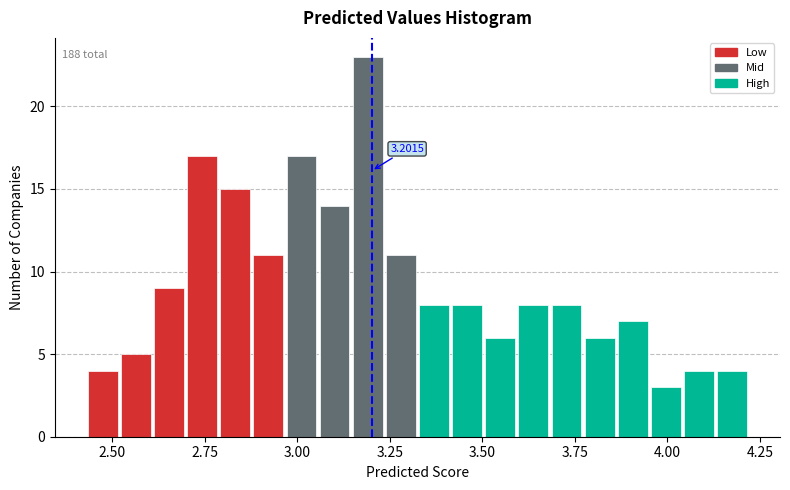

Read against the x-axis, roughly where is the centre of the tallest bar?

3.20